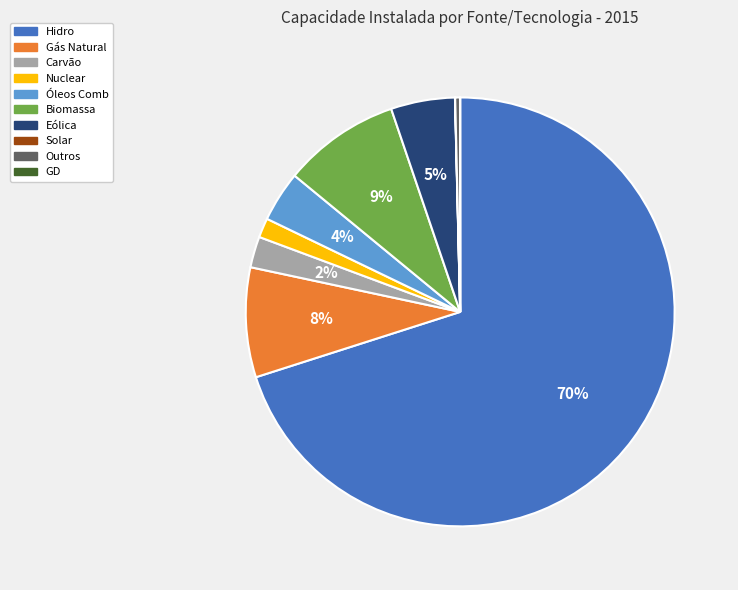

Combined, do Biomassa and Eólica account for over 50%?

No